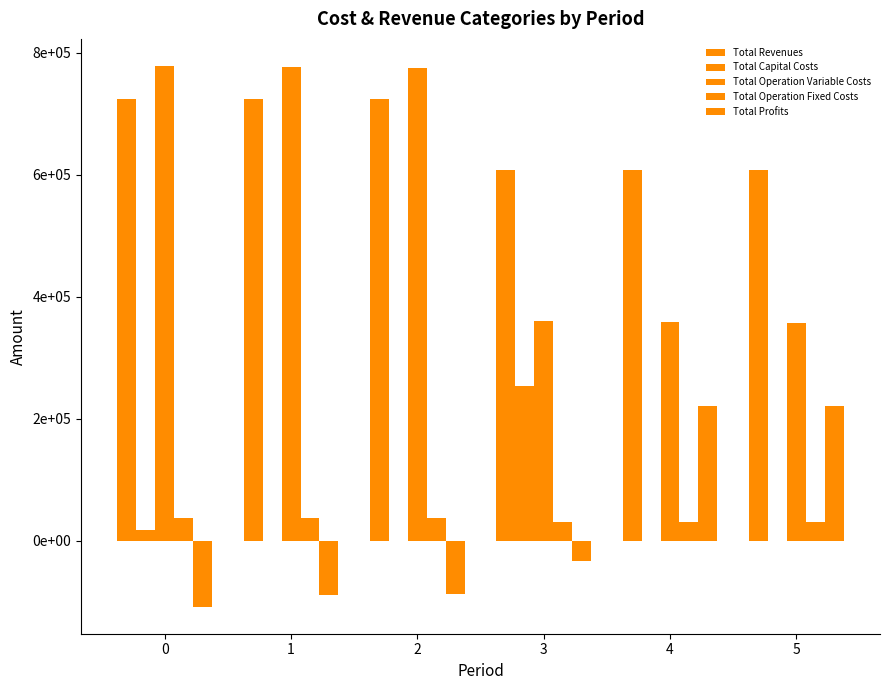

Reading left to right, transcribe all the data shown in this chart.

Total Revenues: 0=724495.4	1=724495.4	2=724495.4	3=608022.7	4=608022.7	5=608022.7
Total Capital Costs: 0=17952.0	1=0.0	2=0.0	3=252800.0	4=0.0	5=0.0
Total Operation Variable Costs: 0=778340.6	1=776831.7	2=775320.7	3=359672.7	4=358568.0	5=357461.7
Total Operation Fixed Costs: 0=36728.4	1=36728.4	2=36728.4	3=29666.6	4=29666.6	5=29666.6
Total Profits: 0=-108525.7	1=-89064.7	2=-87553.8	3=-34116.6	4=219788.2	5=220894.4